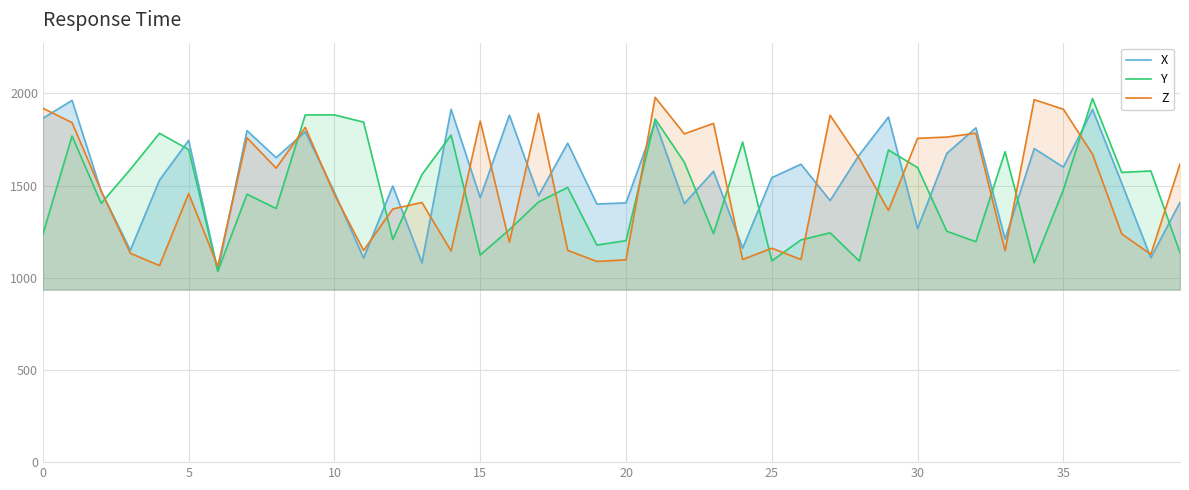

Which series changed the most between 27 and 34?

X